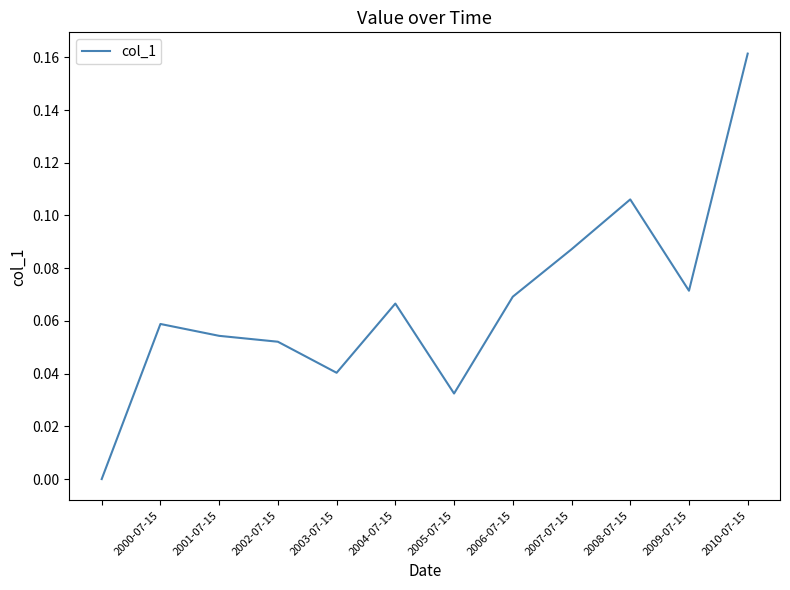

What is the value of the 9th point from the left?

0.1